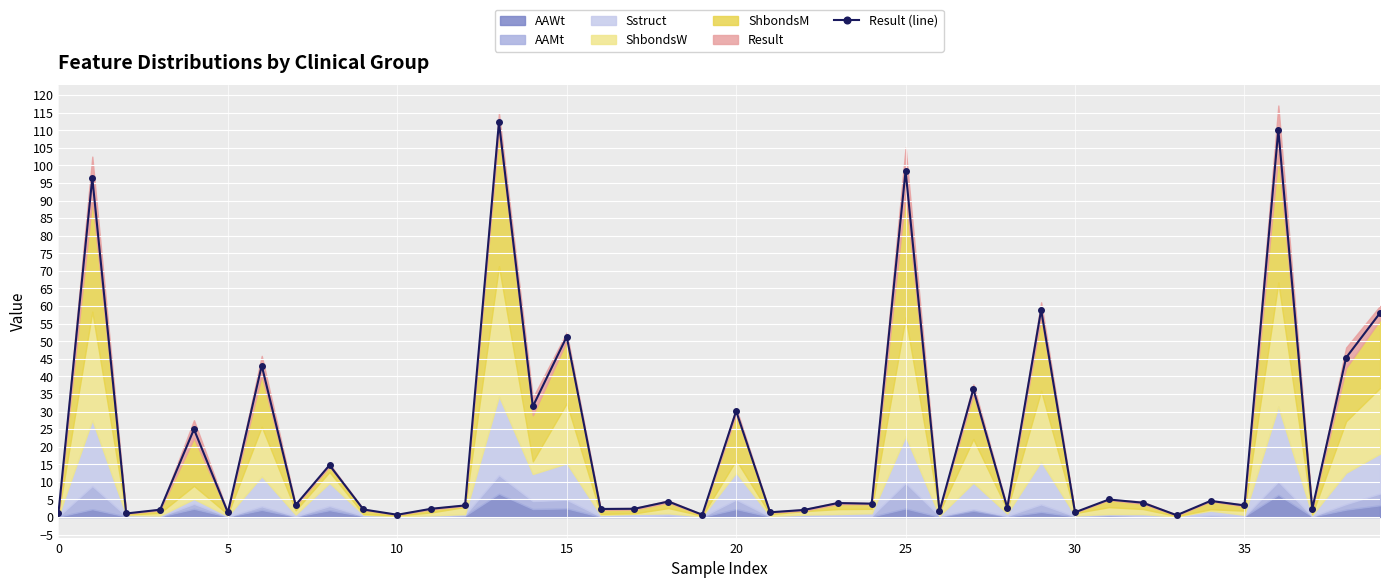

True or false: Result (line) has more than 1 interior local peaks.

True